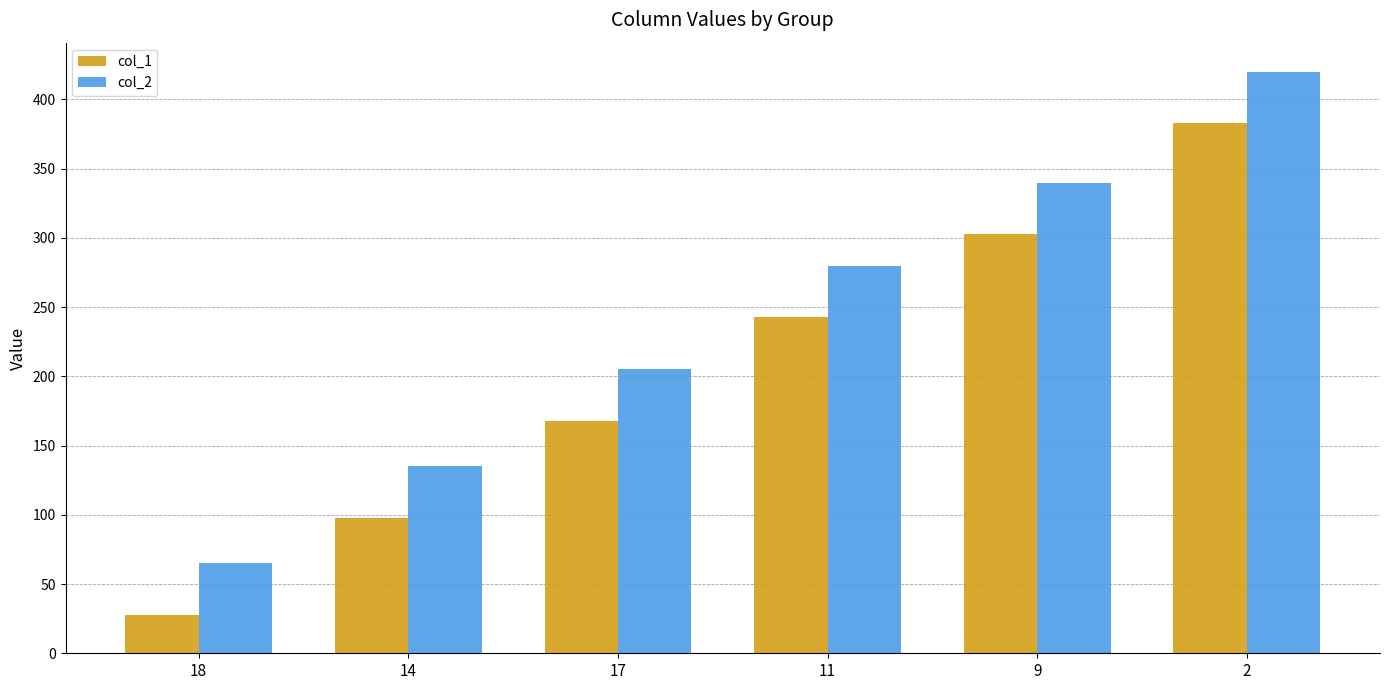

What is the difference between the highest and lowest values at 2?

37